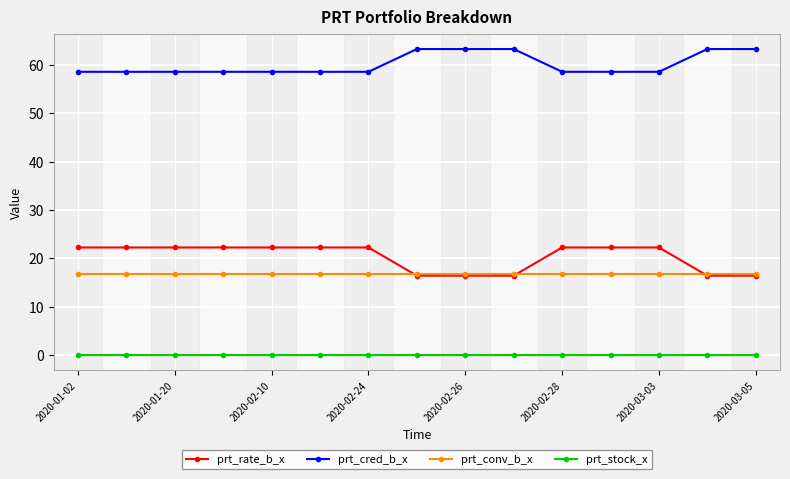

Which series has the largest range (max minus min)?

prt_rate_b_x